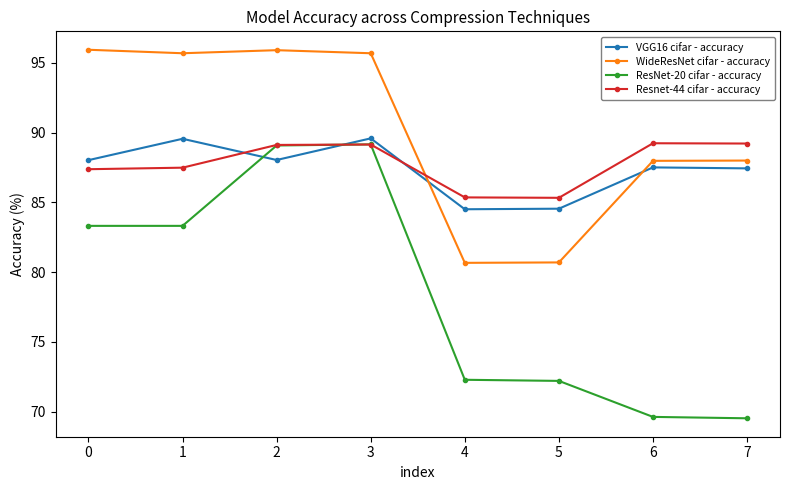

What is the value of the WideResNet cifar - accuracy point at the 7th from the left?

88.0